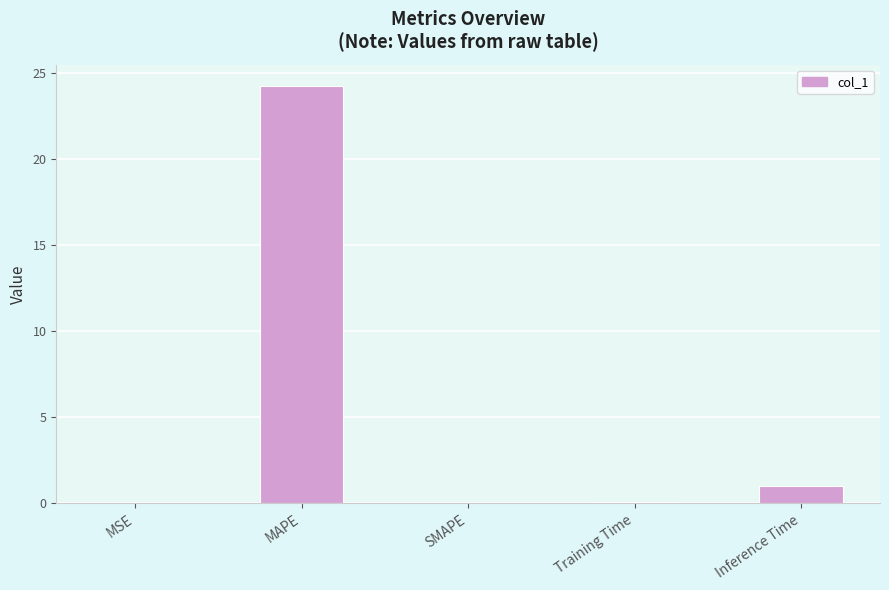

The value at Inference Time is 1.0. True or false?

True